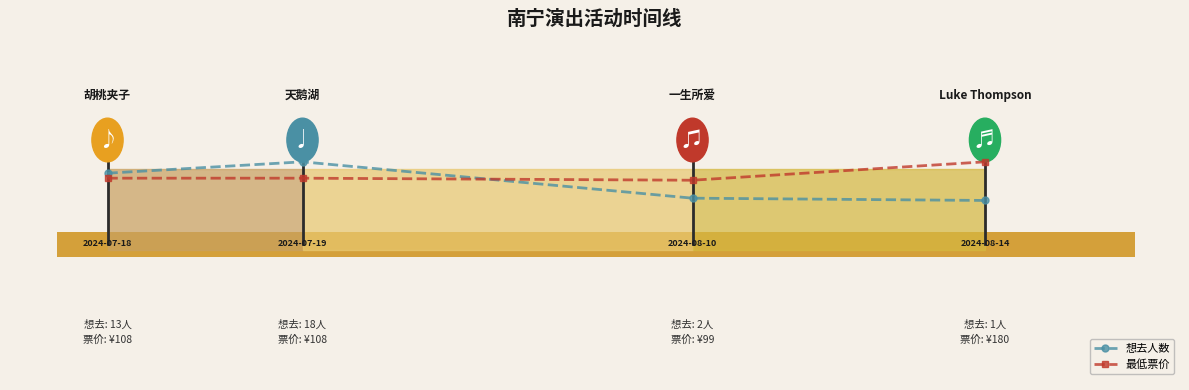

Does the chart display data point markers on the line(s)?

Yes